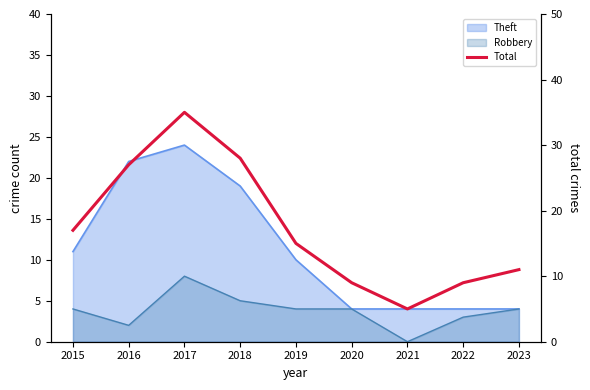

Reading left to right, list all the values displayed in this chart.

17	27	35	28	15	9	5	9	11